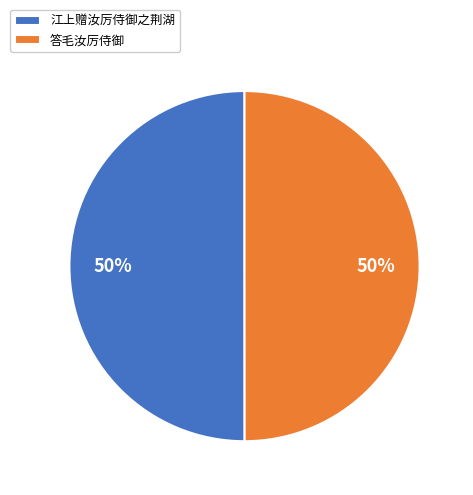

Is it true that 答毛汝厉侍御 is 50% of the pie?

True